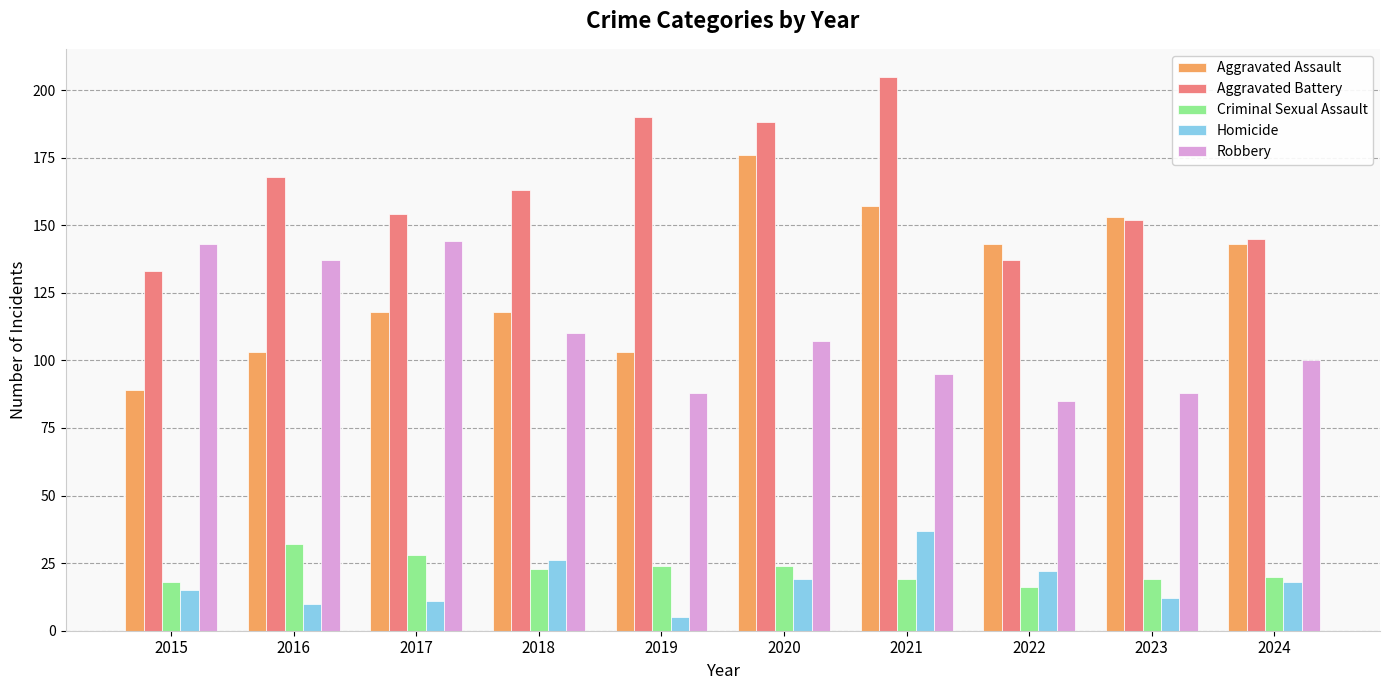

How many series are shown in this chart?

5